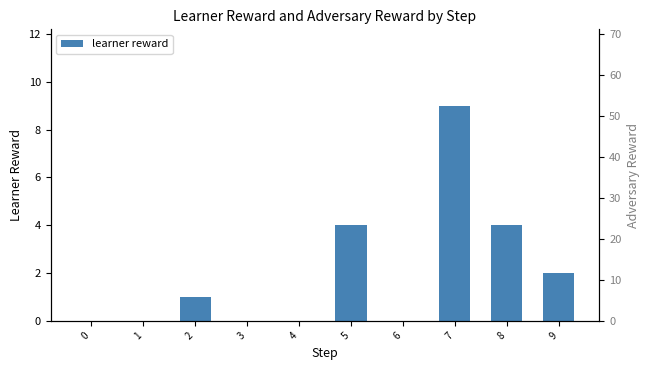

What is the greatest value displayed?

9